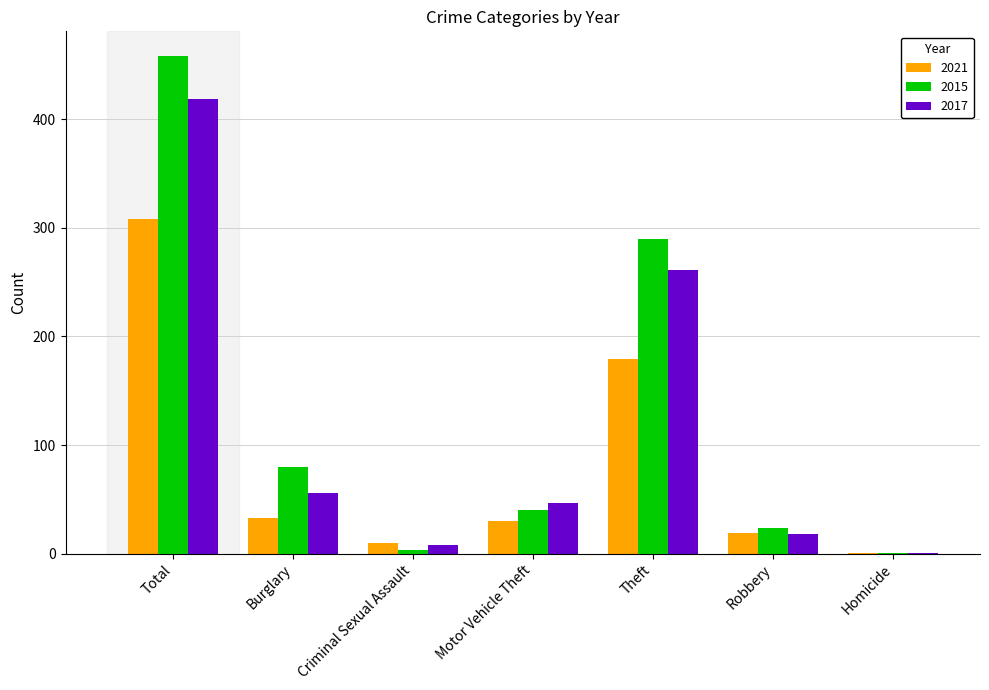

At which category is the sum across all series the highest?

Total